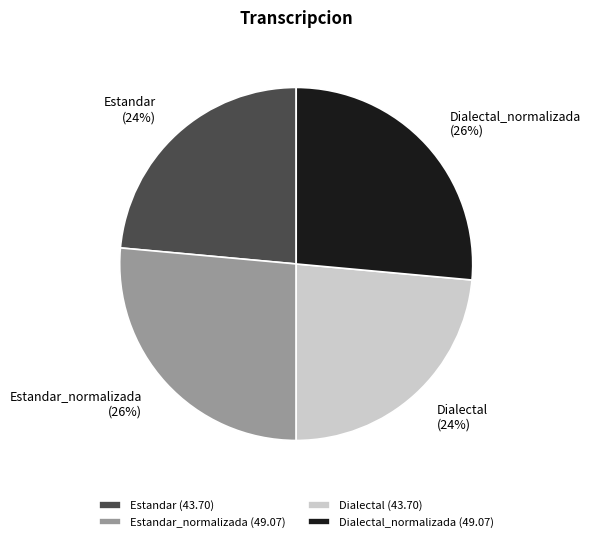

To the nearest percent, what portion does Estandar_normalizada represent?

26%